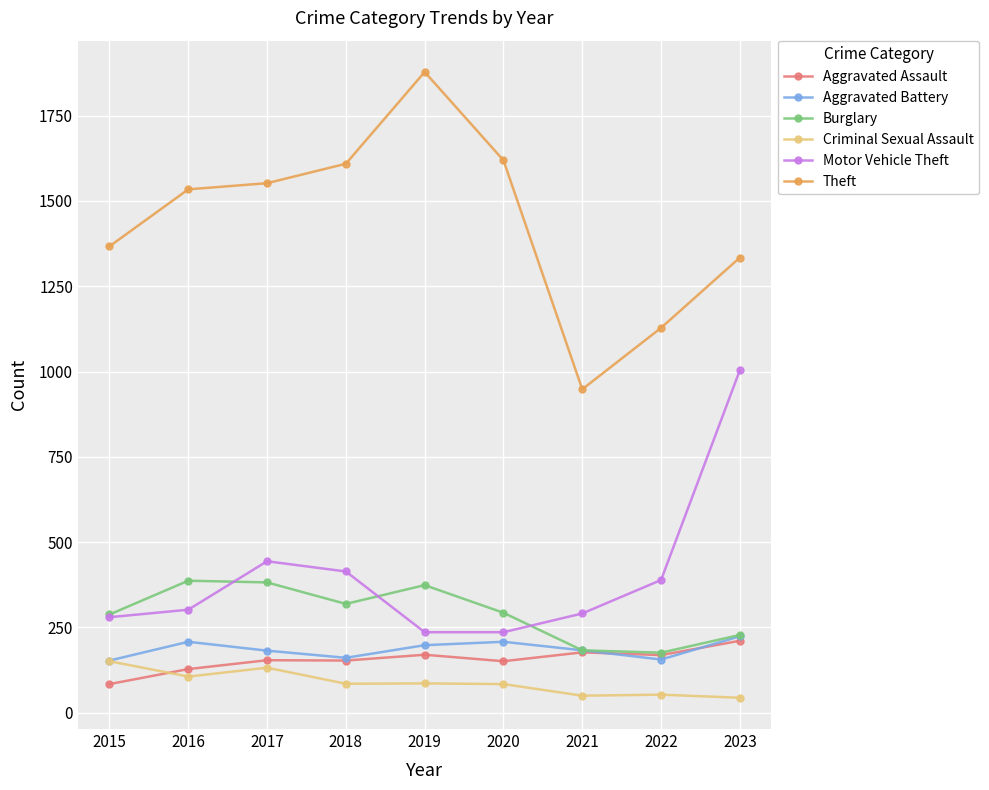

What is the spread (max minus min) of values at 2016?

1428